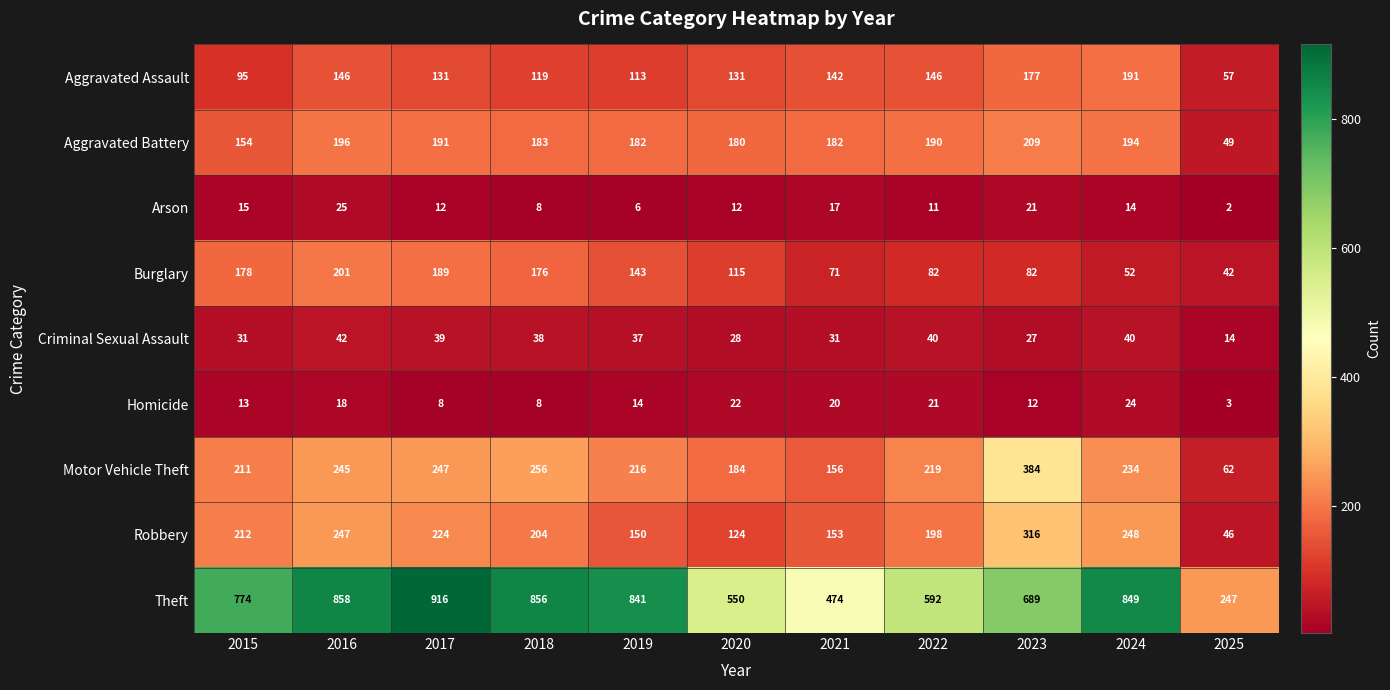

True or false: Aggravated Assault has a value of 113 at 2019.

True